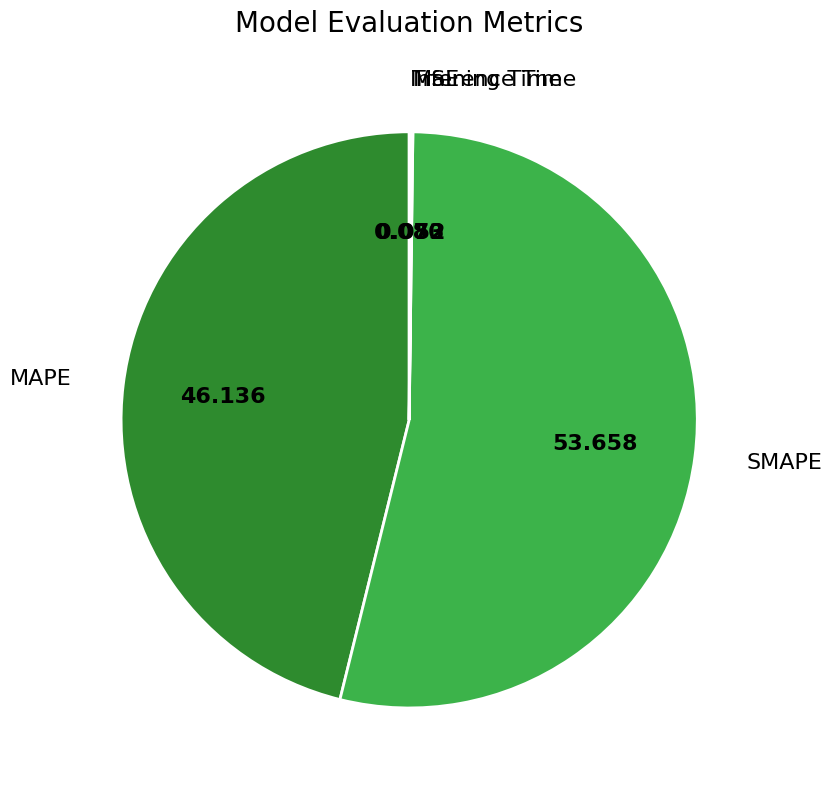

Which slice represents more than half of the pie?

SMAPE